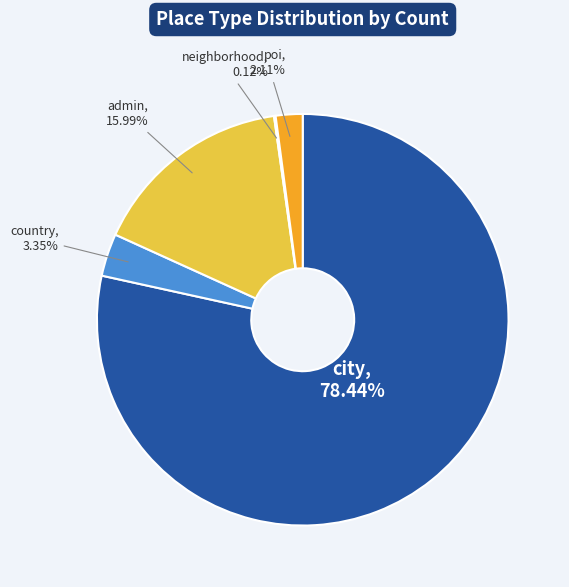

To the nearest percent, what is the difference between the largest and smallest slice percentages?

78%